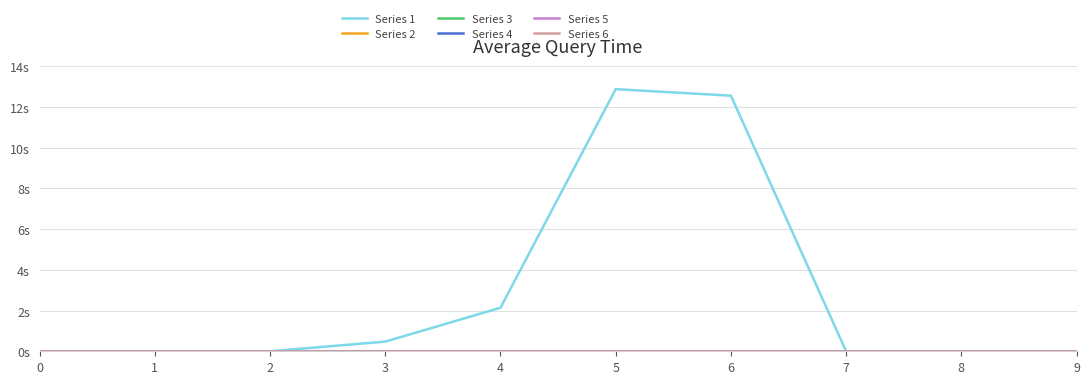

Which series has the largest total across all categories?

Series 1